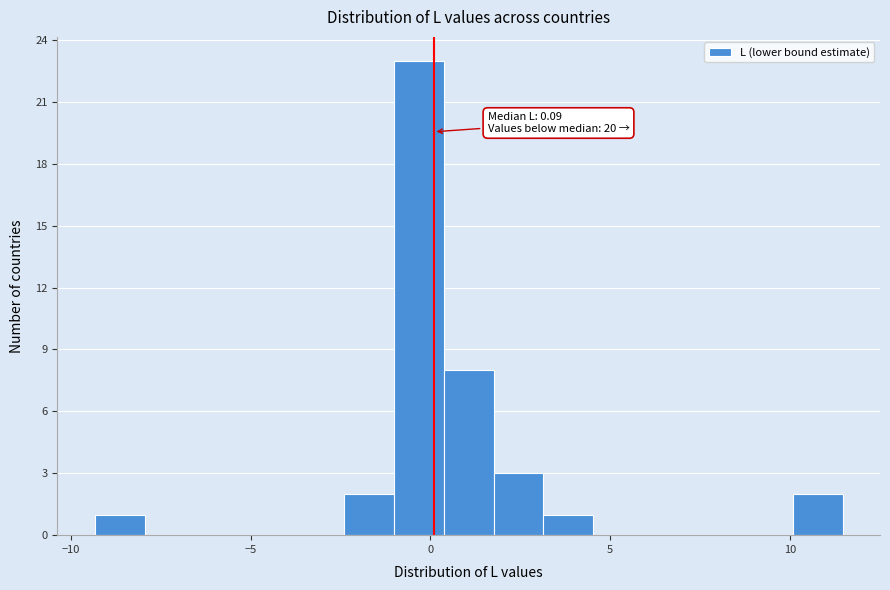

Around what value on the x-axis is the tallest bar? Give the approximate position of its centre, as read against the axis.

-0.5